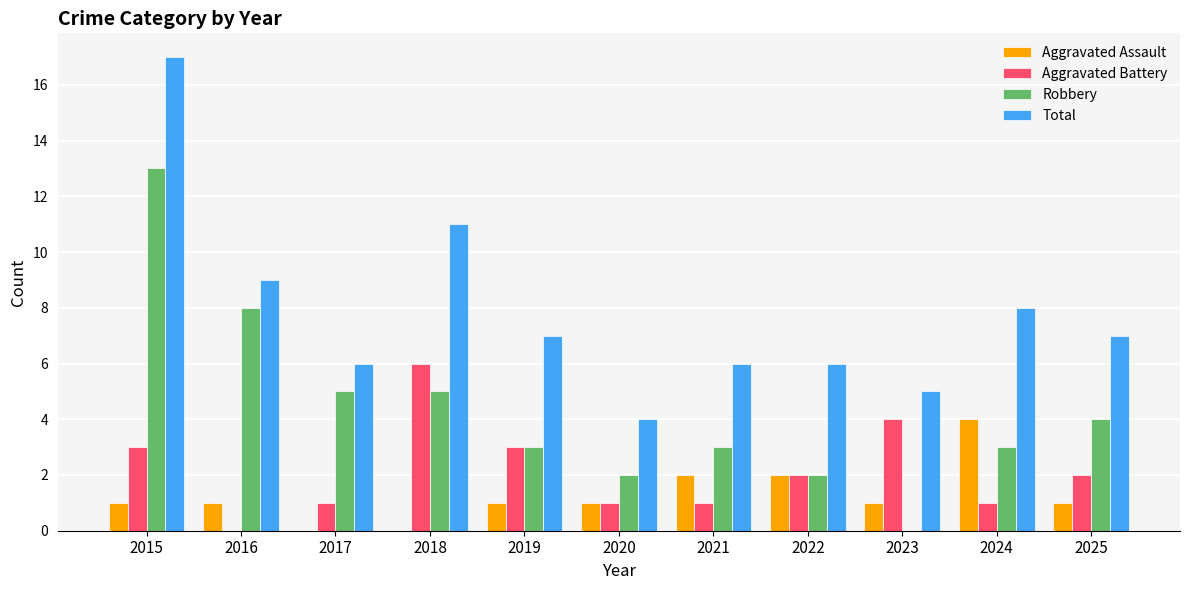

Read the Aggravated Battery value at 2015.

3